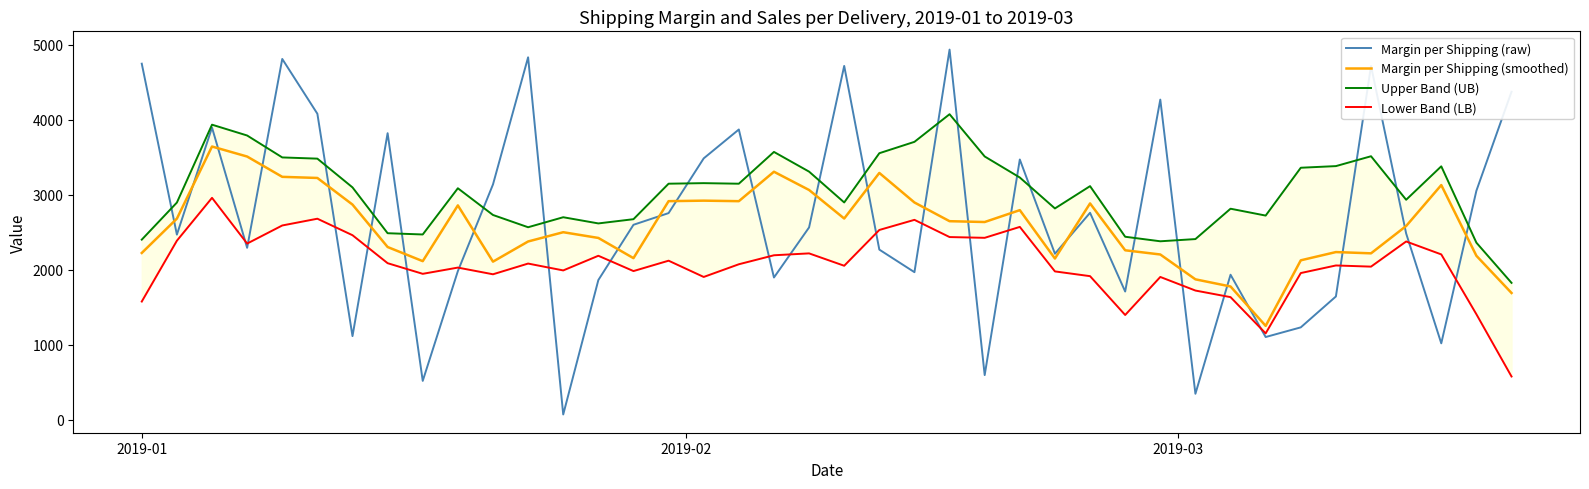

What is the highest value of the Margin per Shipping (smoothed) series?

3641.0